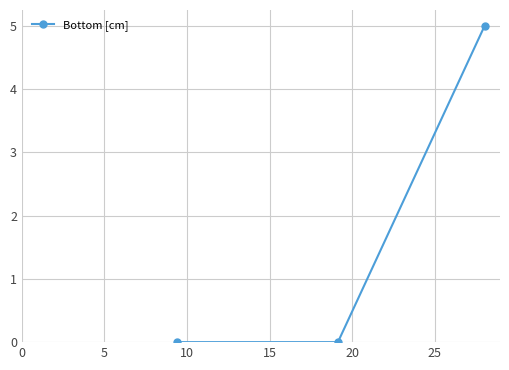

How many lines are shown in the chart?

1